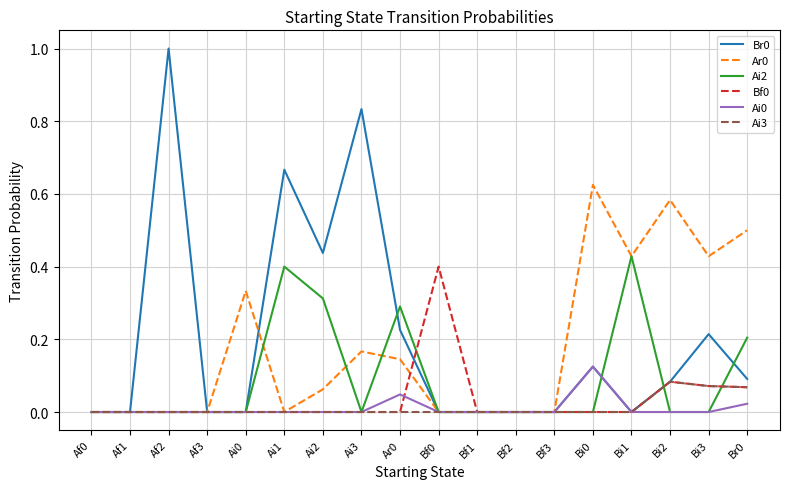

What is the total value across all series at Bi0?

0.9